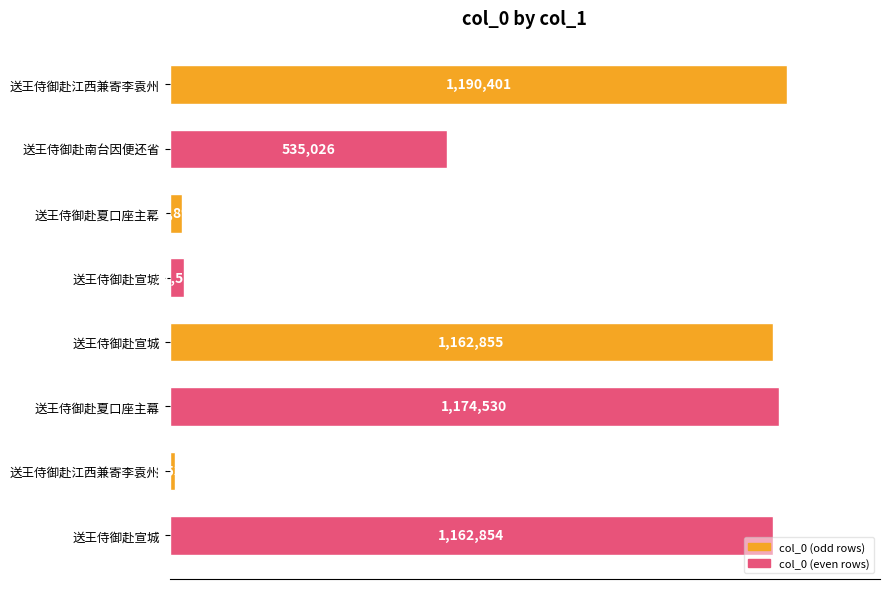

Are the bars horizontal?

Yes